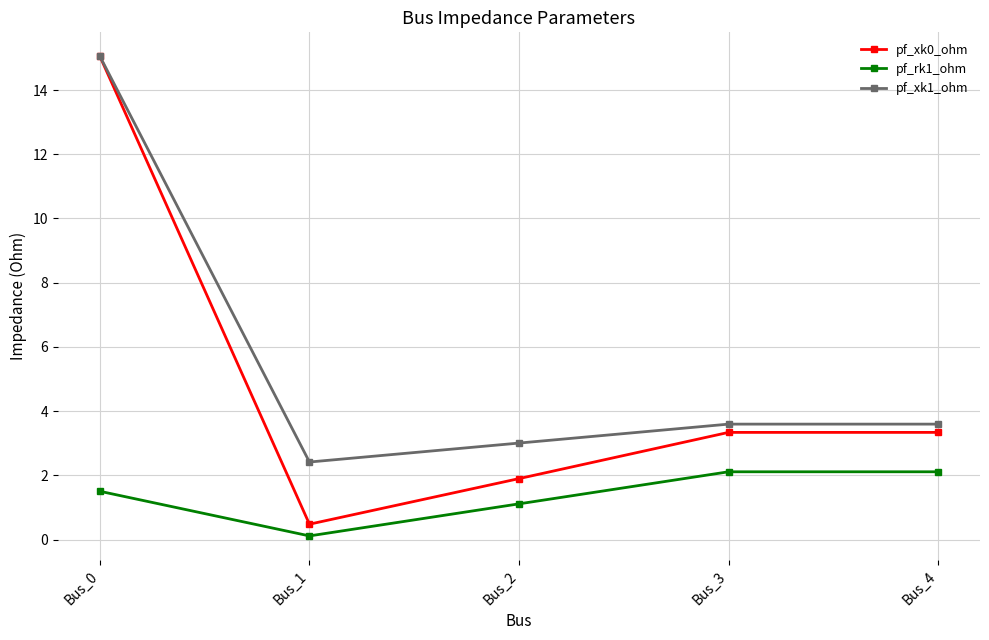

Is it true that pf_xk0_ohm equals 1.4 at Bus_3?

False